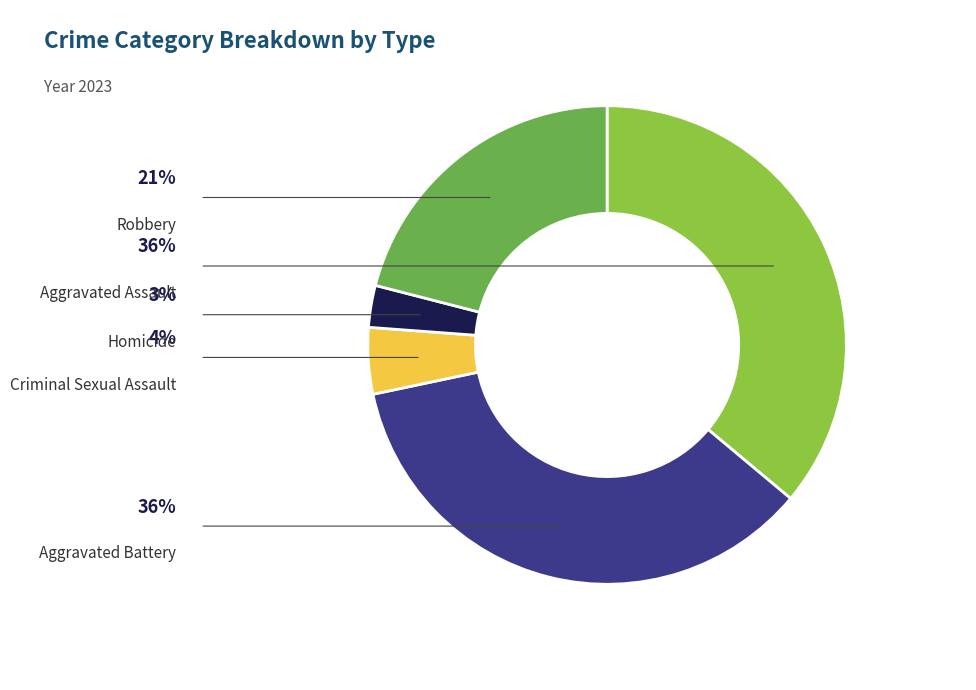

Does Aggravated Assault account for over 50% of the chart?

No